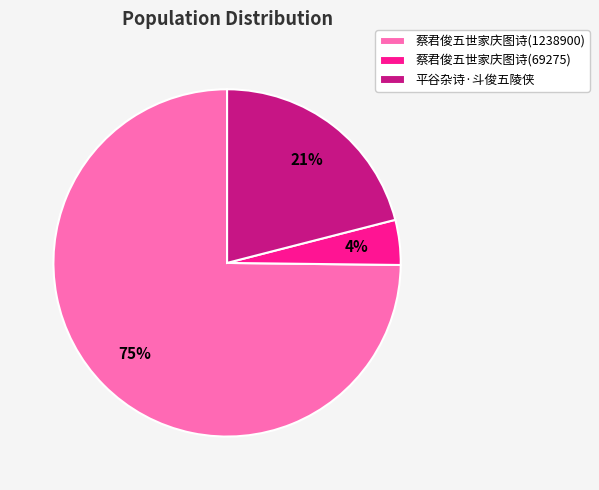

Do 蔡君俊五世家庆图诗(1238900) and 平谷杂诗·斗俊五陵侠 together represent more than half of the pie?

Yes